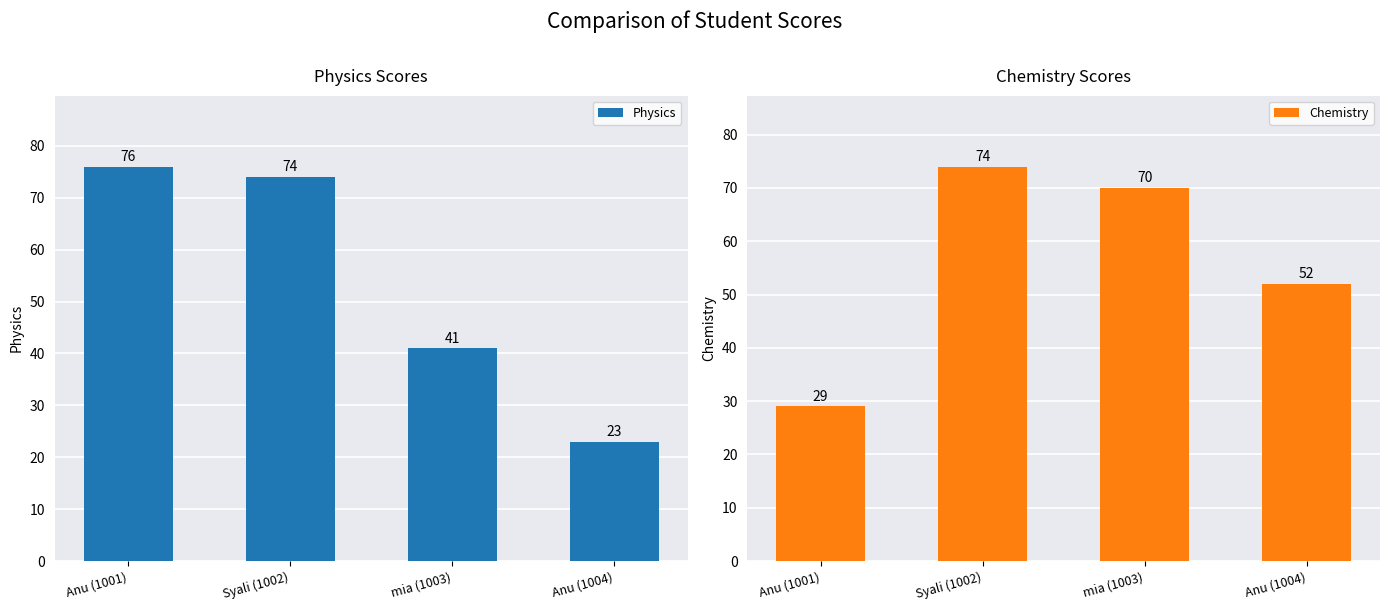

What is the difference between the maximum and minimum values in the Physics series?

53